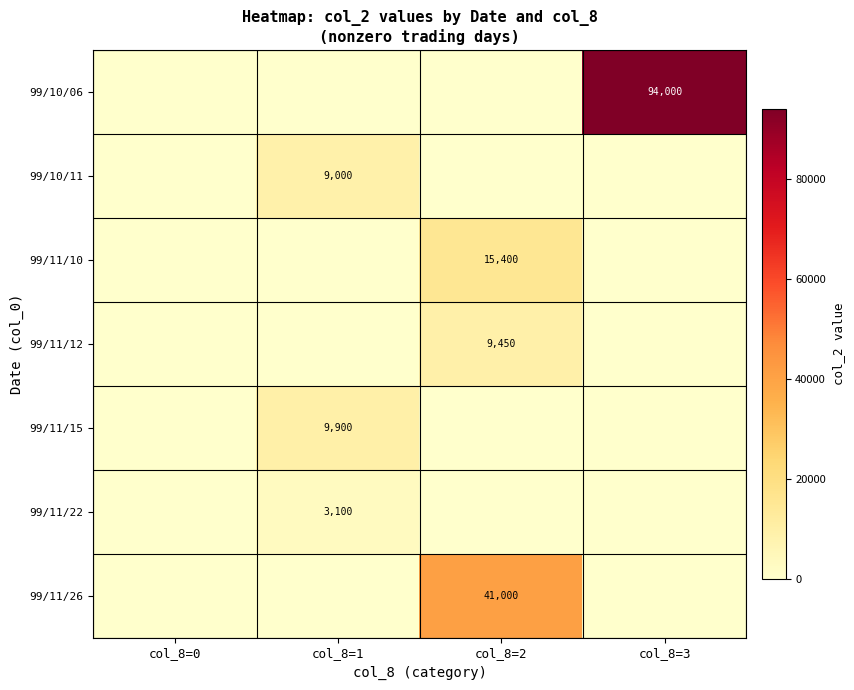

What is the maximum value shown in the chart?

94000